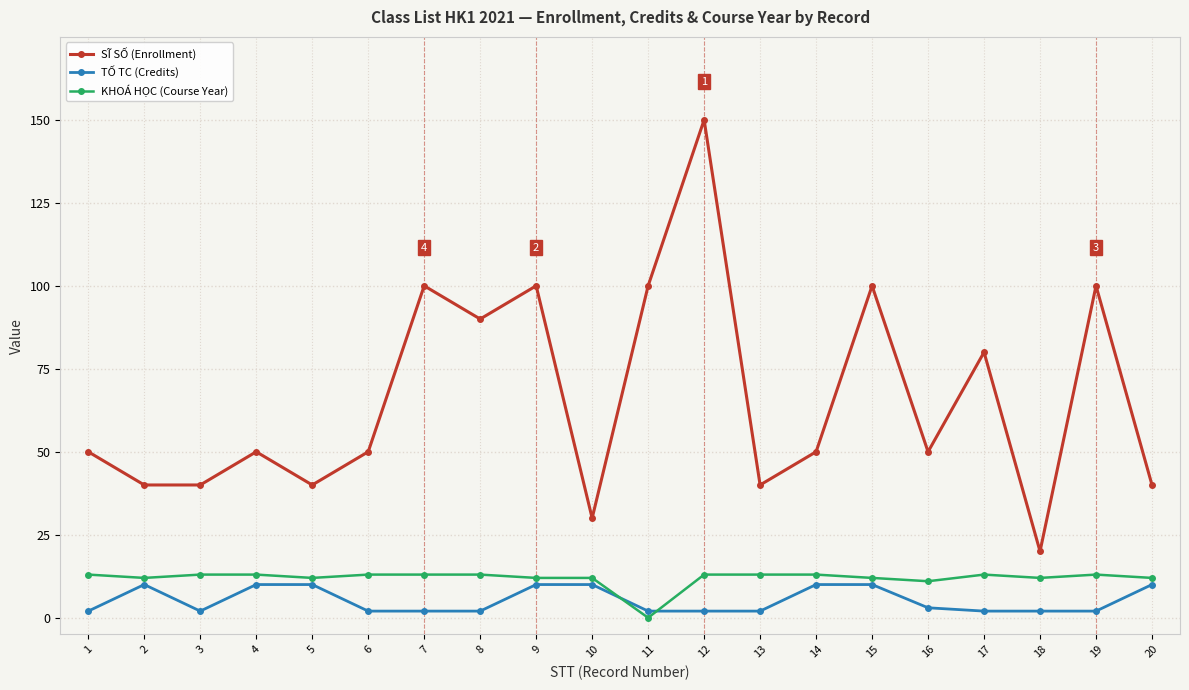

True or false: SĨ SỐ (Enrollment) has more than 1 points higher than both neighbors.

True